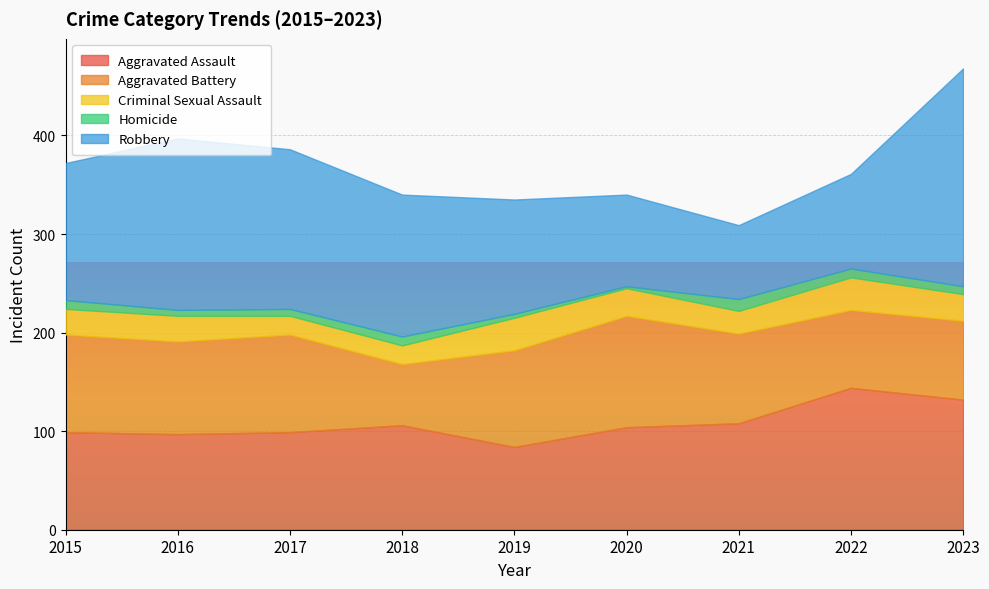

What is the difference between the second highest and second lowest values in the Aggravated Battery series?

20